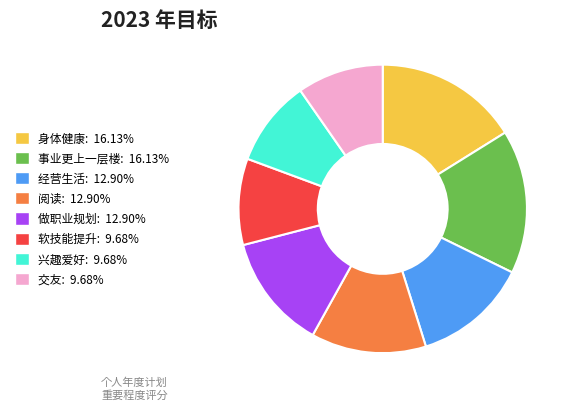

Is there any slice that represents more than half of the pie?

No